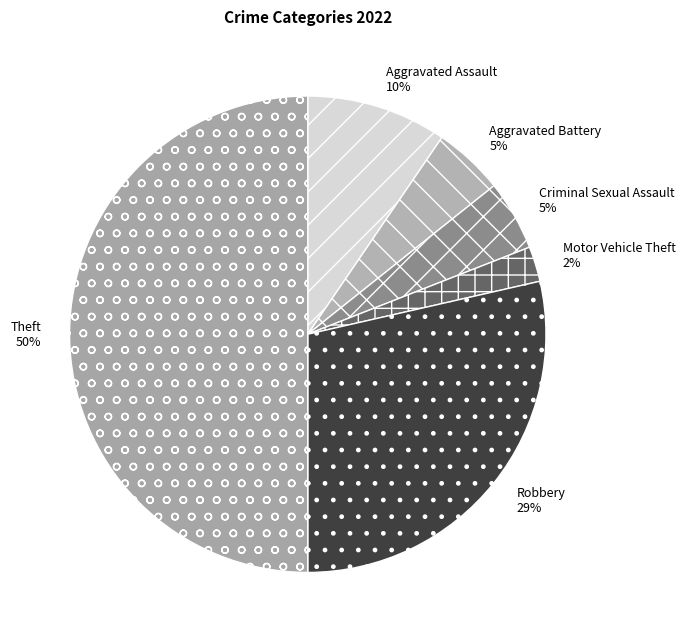

How many slices are in this pie chart?

6